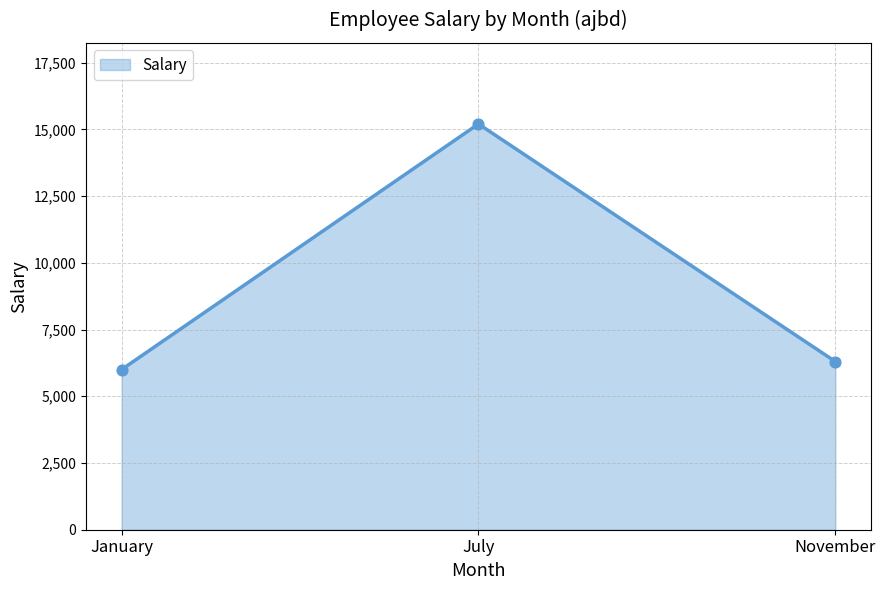

What is the change in value from January to July?

+9200